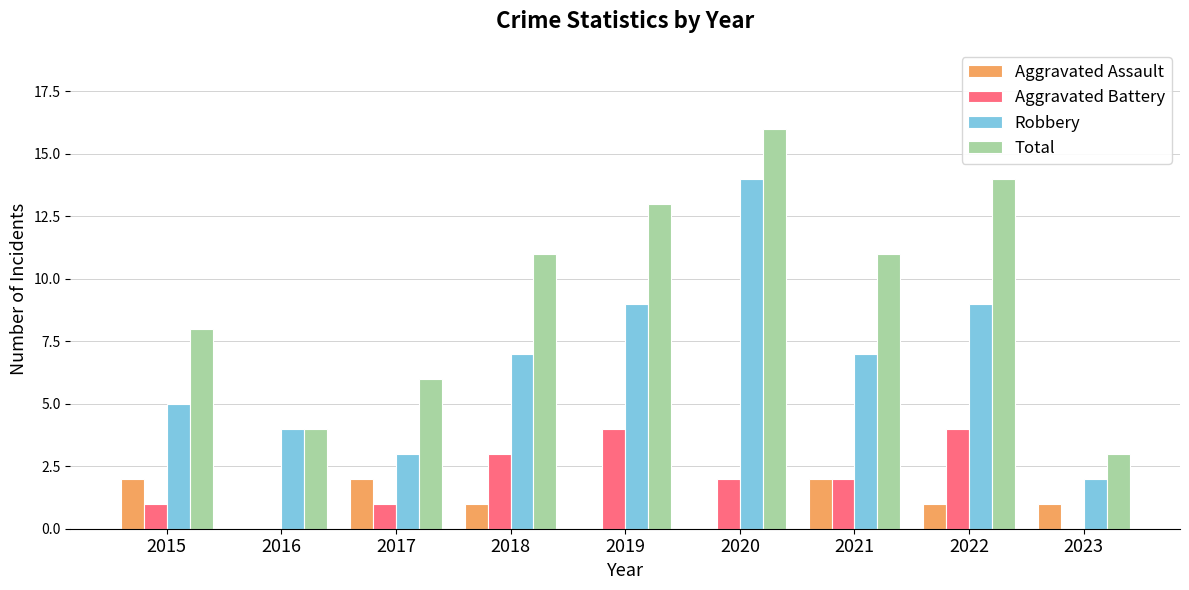

What is the sum of all Robbery values?

60